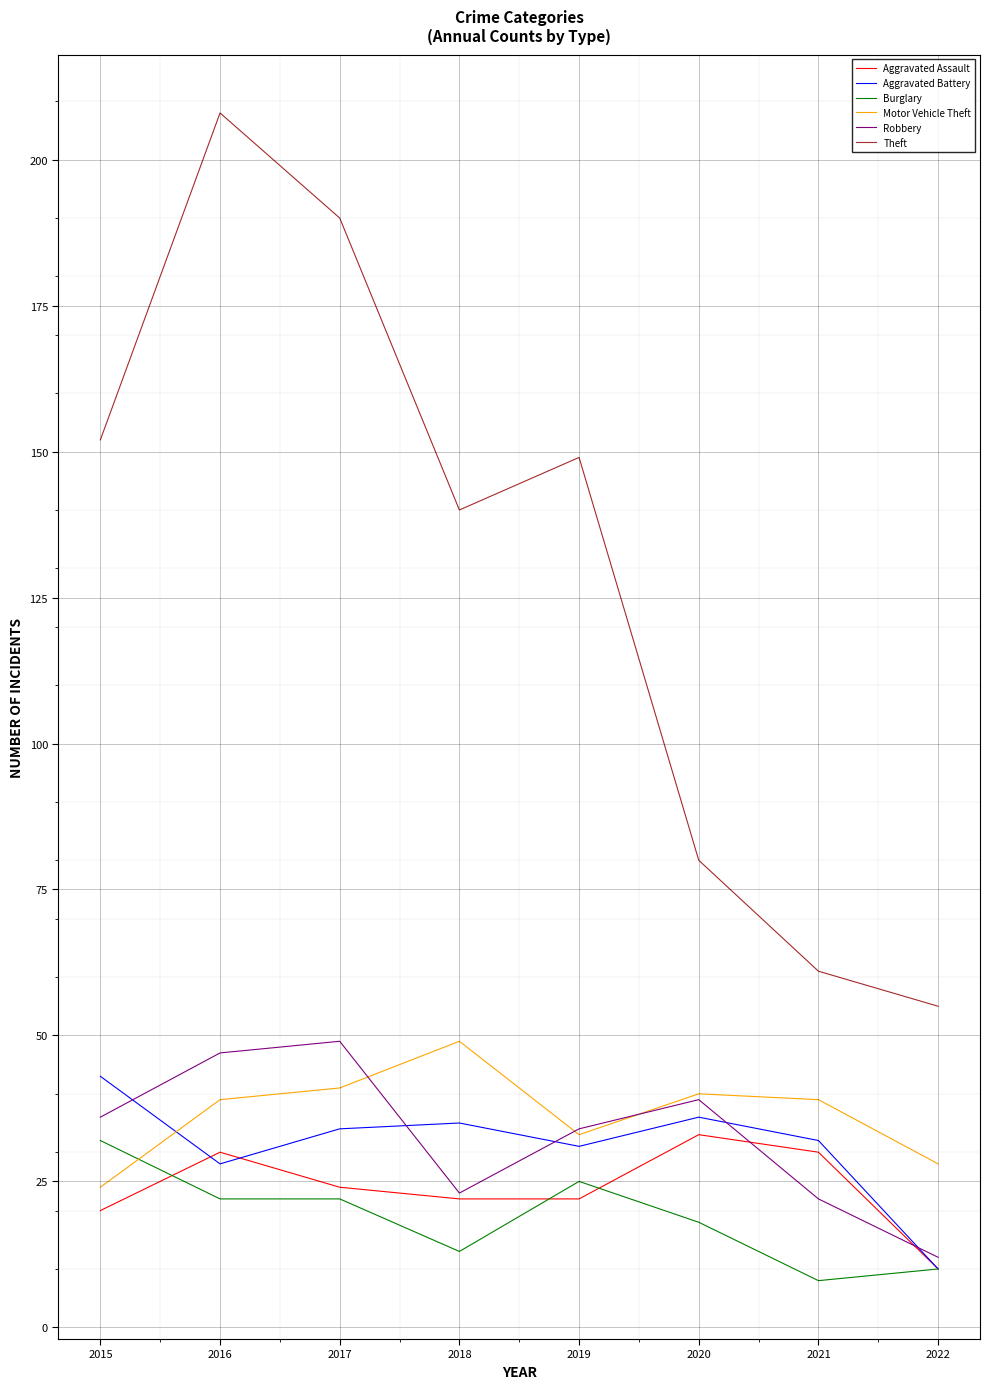

Count the Theft values in the range 80 to 190.

5